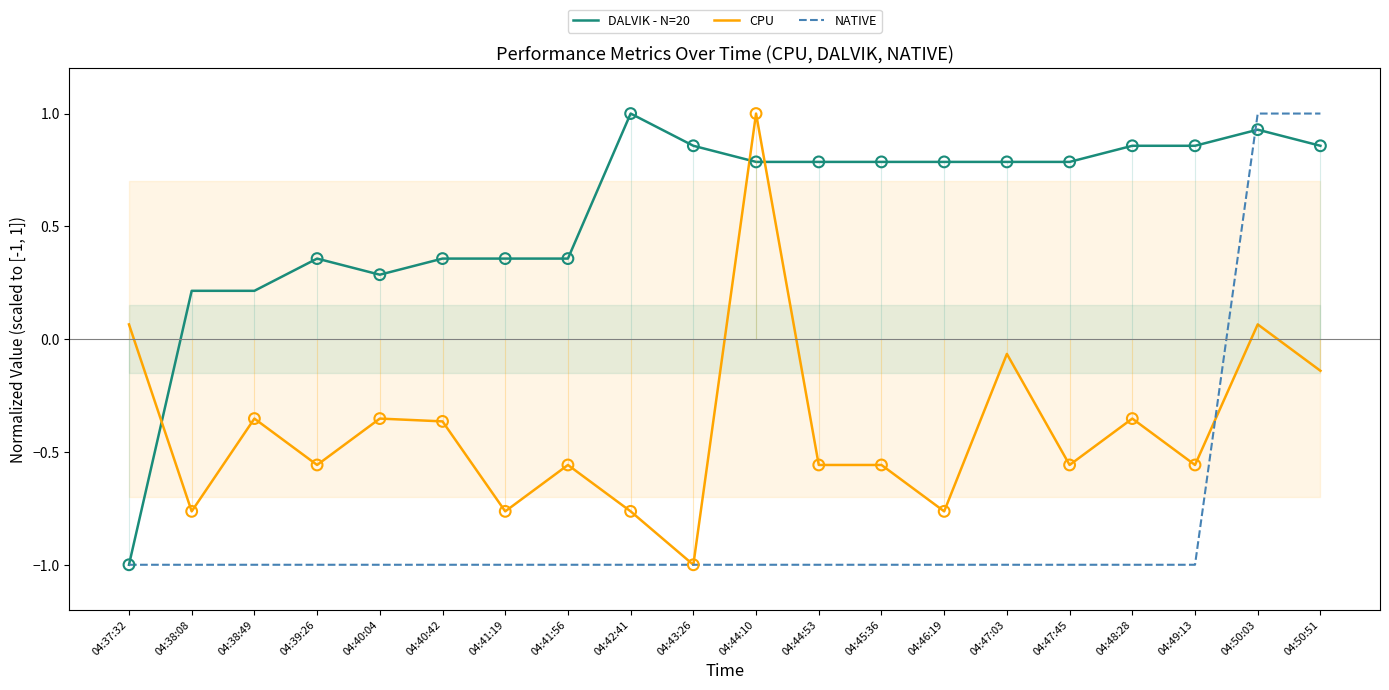

What is the total value across all series at 04:40:04?

-1.1